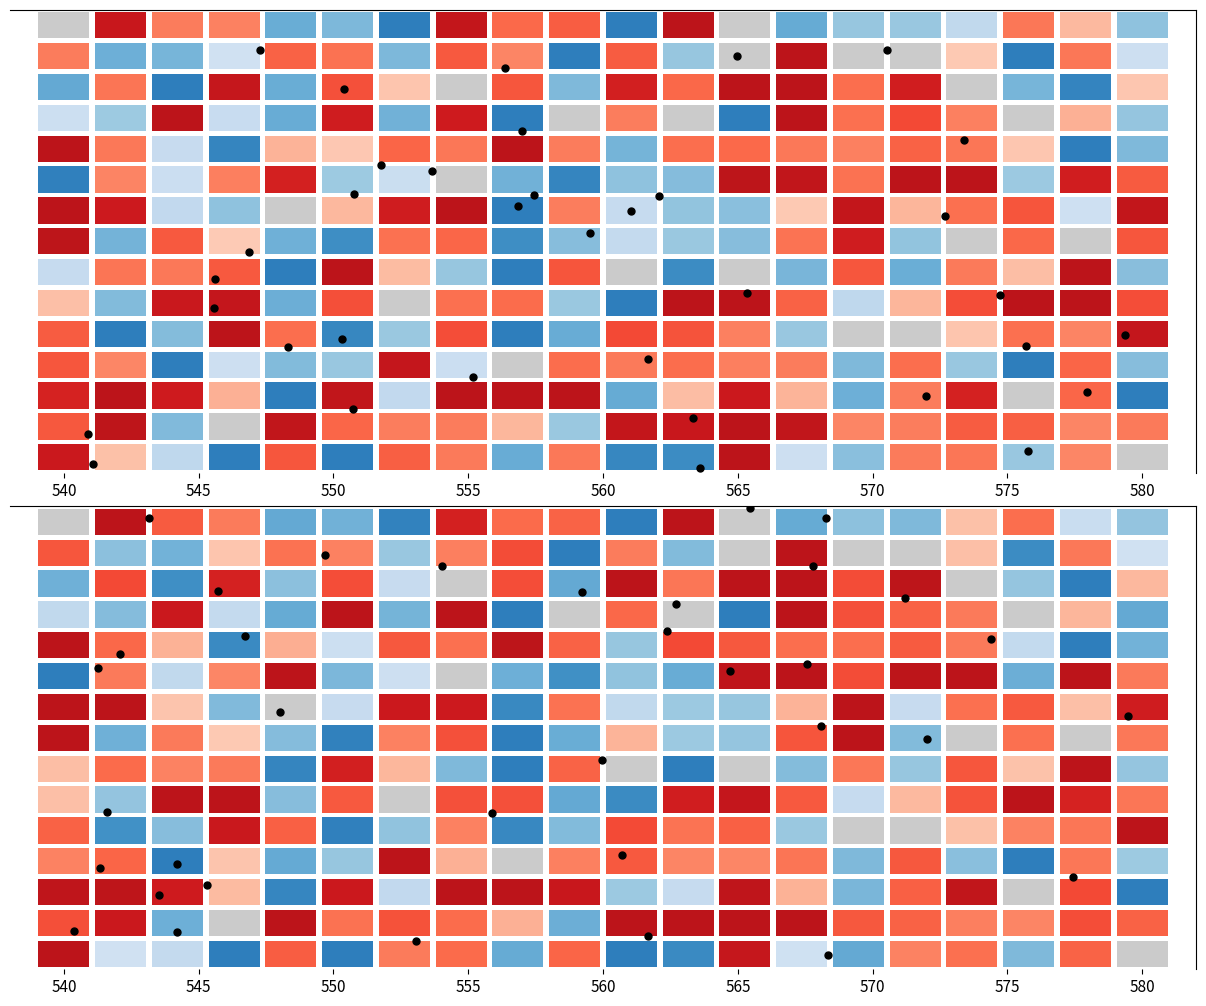

How many values exceed 5?

20